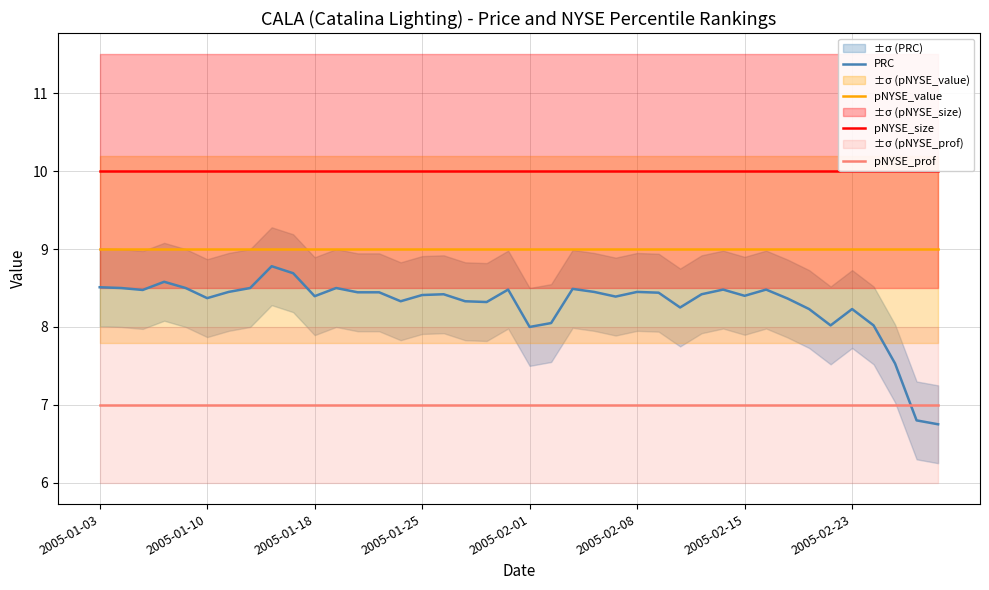

Which series has the largest total across all categories?

pNYSE_size